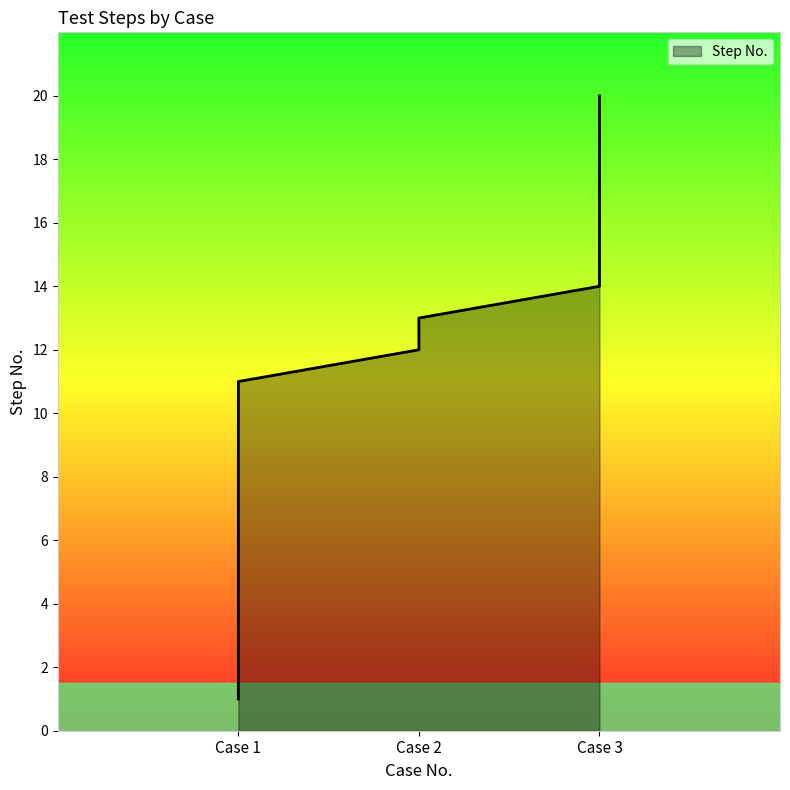

What is the average value?

10